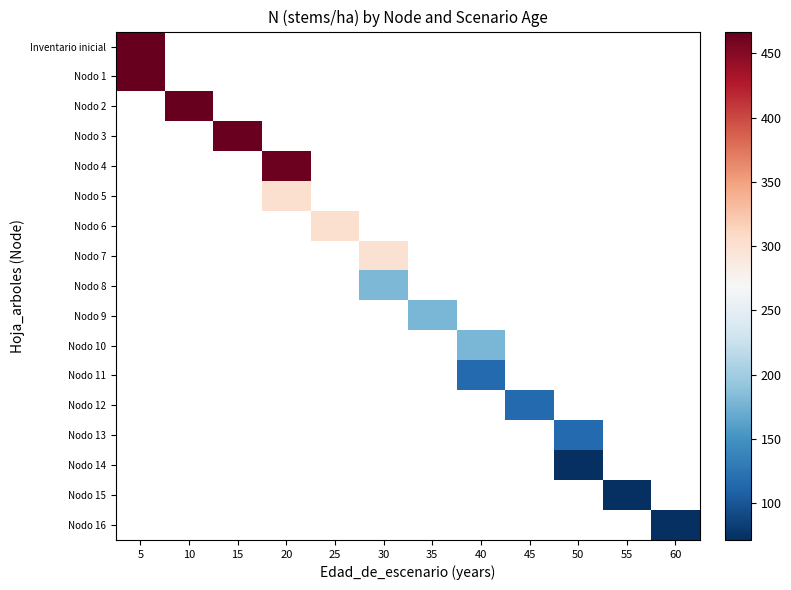

How many distinct data groups are displayed?

17